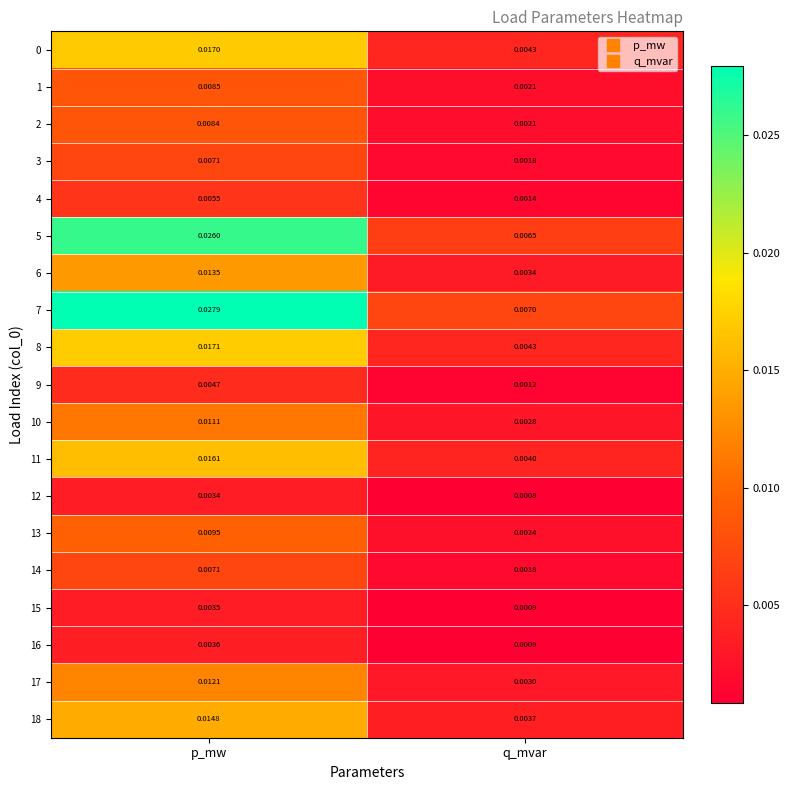

List the labels in order of 16 value, smallest first.

q_mvar, p_mw